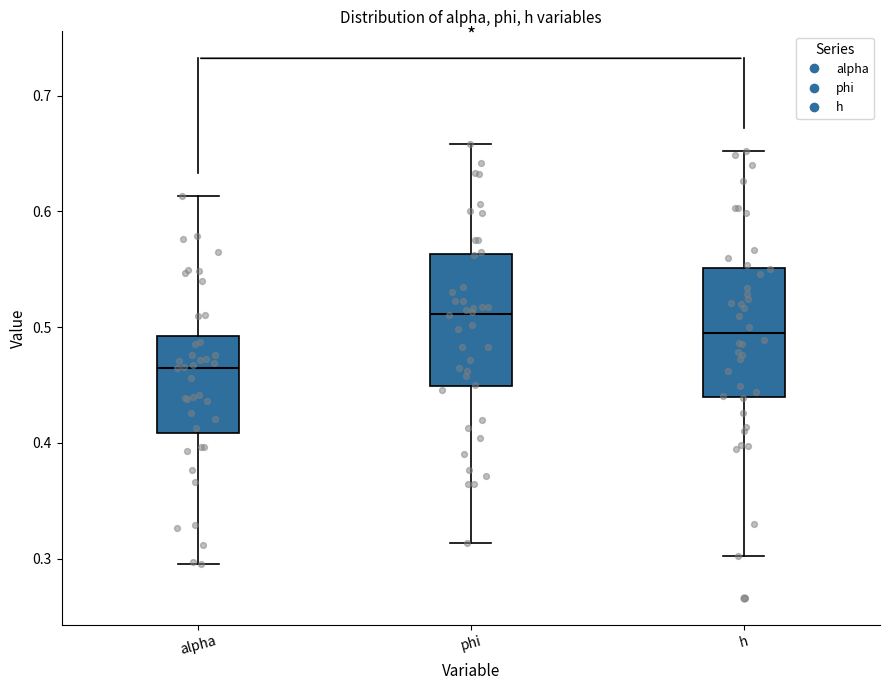

Reading left to right, read every box against the y-axis: the position of its median line, the range the box covers, and the ends of its whiskers. The values are not printed on the chart, so give them approximately, as read against the axis.

alpha: median 0.46, box 0.41 to 0.49, whiskers 0.30 to 0.61
phi: median 0.51, box 0.45 to 0.56, whiskers 0.31 to 0.66
h: median 0.49, box 0.44 to 0.55, whiskers 0.30 to 0.65